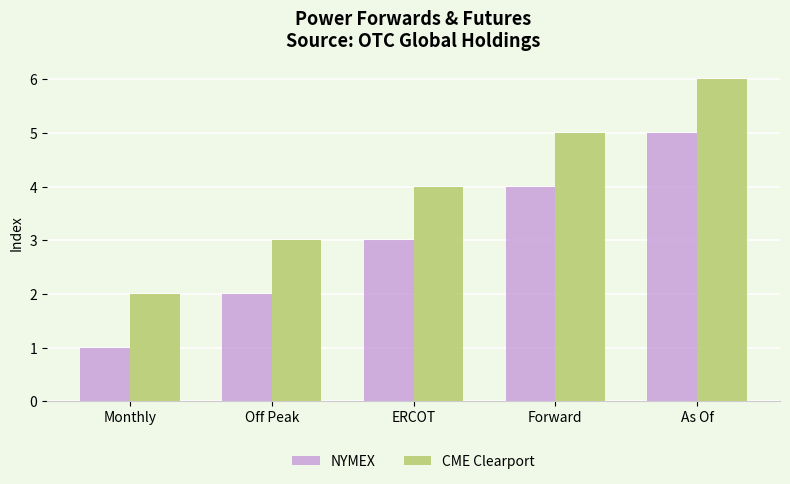

How many CME Clearport values are between 3 and 5?

3